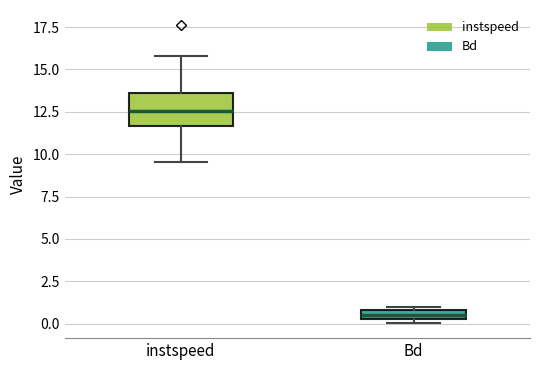

Which box's median line is the lowest?

Bd